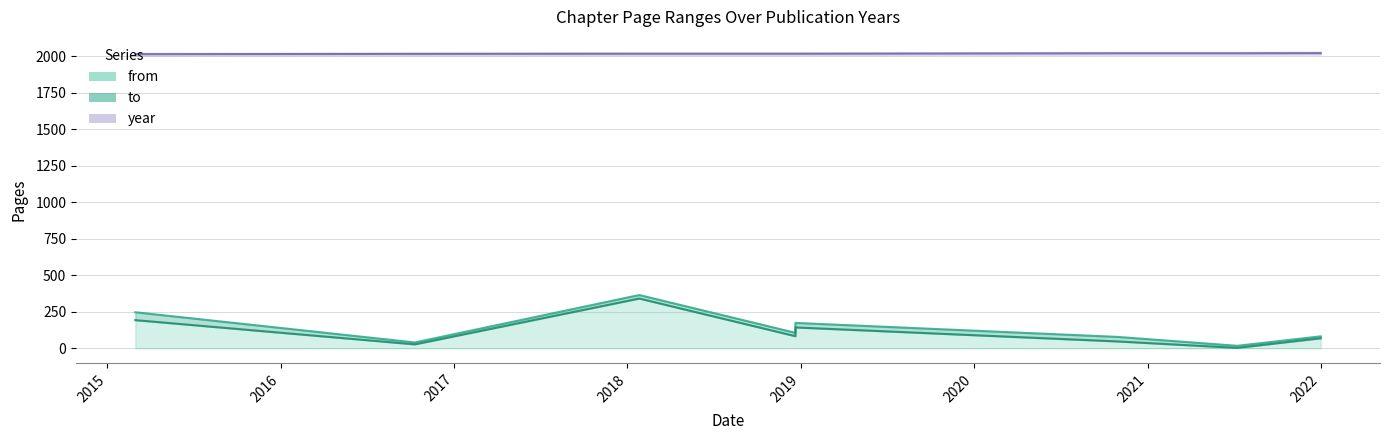

True or false: to has a value of 365 at 2018-01-26.

True